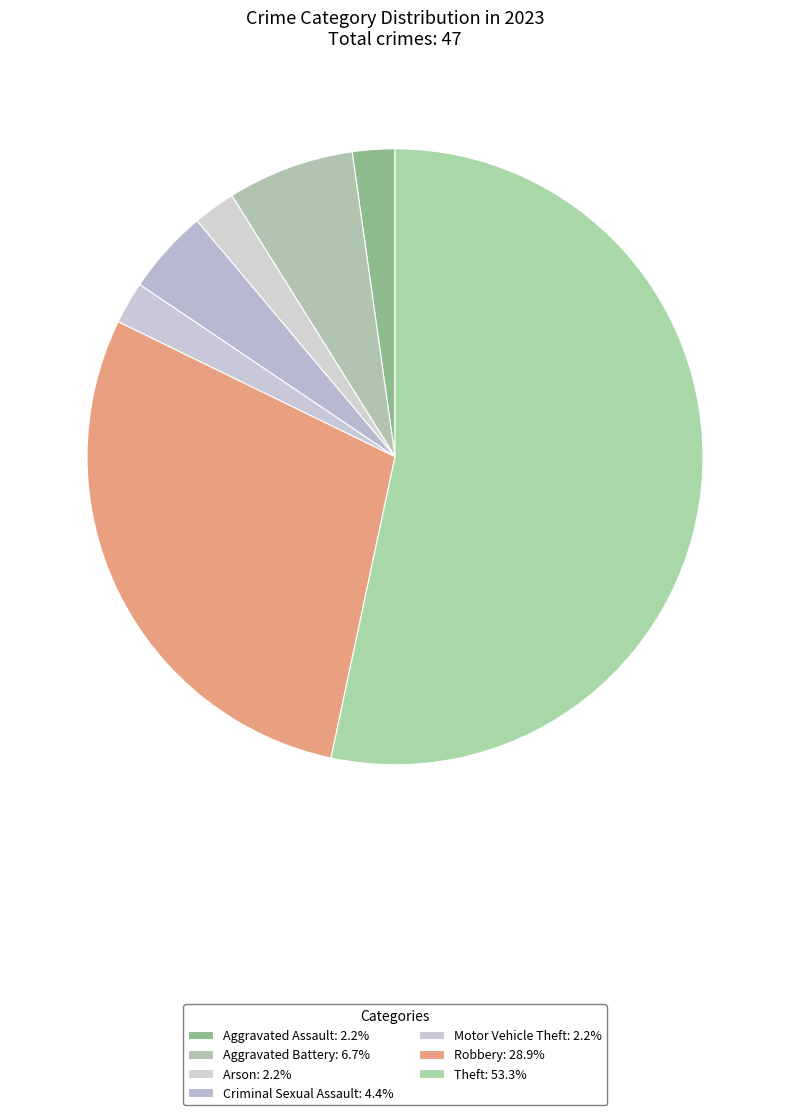

Count the number of slices in the pie.

7